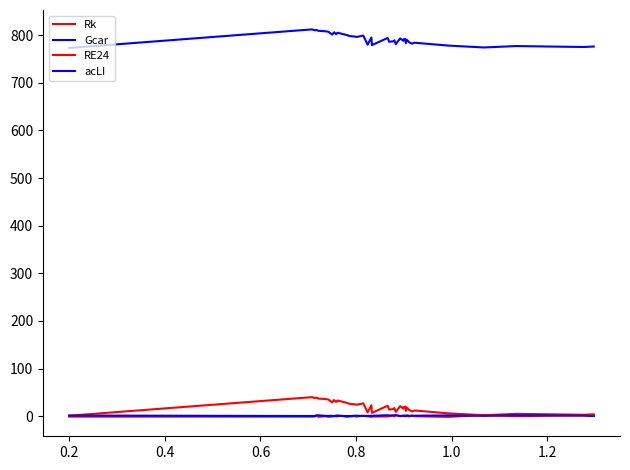

Is it true that RE24 equals -1.2 at 0.2?

False